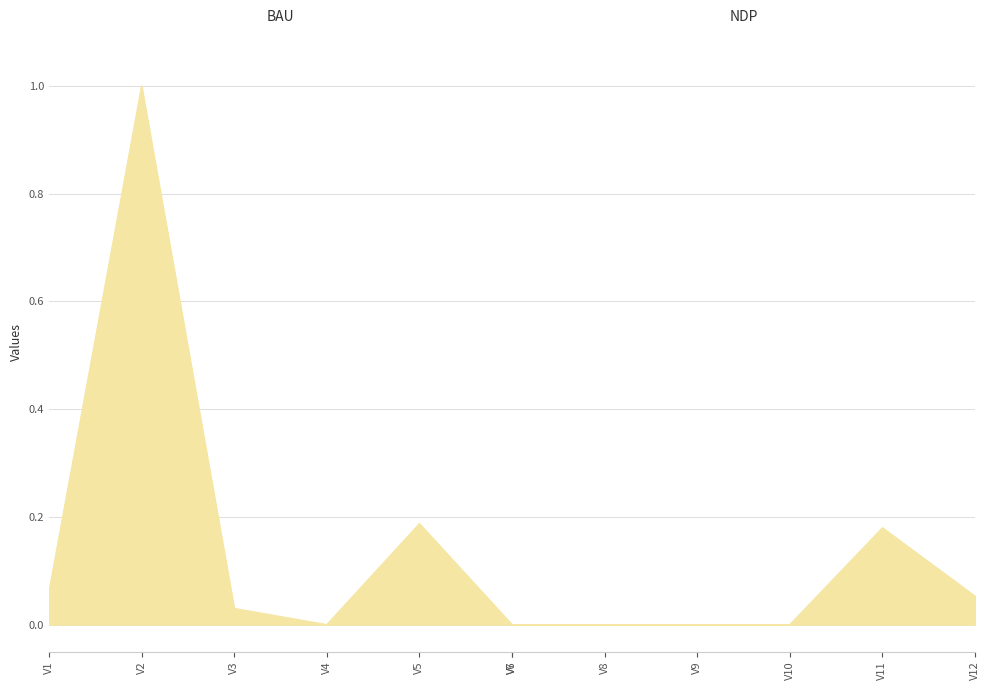

Rank the categories by value from highest to lowest.

V2, V5, V11, V1, V12, V3, V4, V6, V7, V8, V9, V10